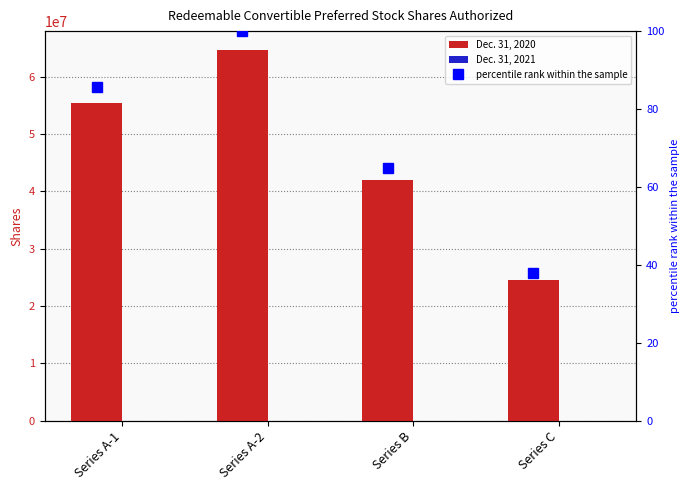

Does the chart contain stacked bars?

No